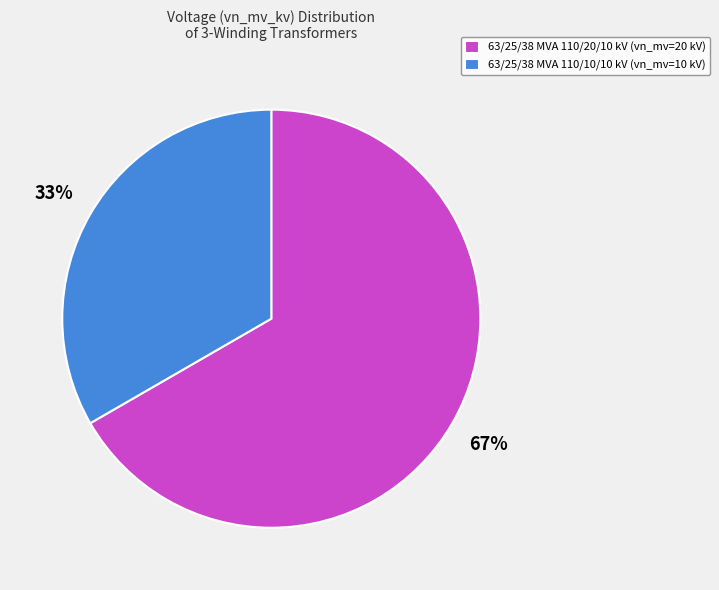

To the nearest percent, what is the combined percentage of 63/25/38 MVA 110/10/10 kV and 63/25/38 MVA 110/20/10 kV?

100%